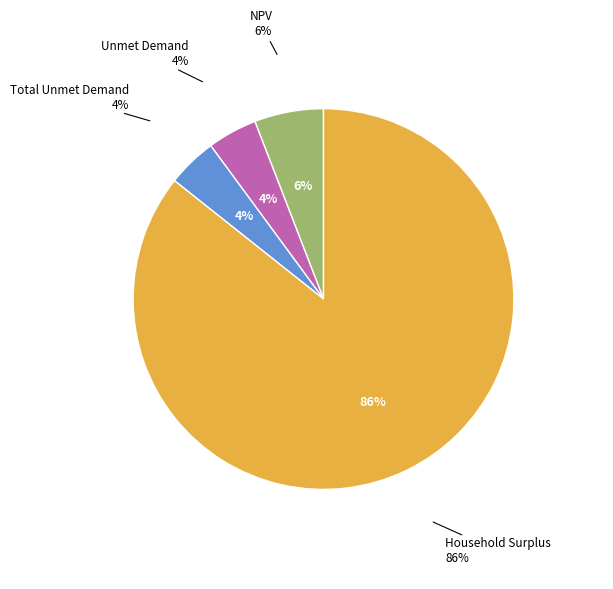

Is it true that Household Surplus is 95% of the pie?

False